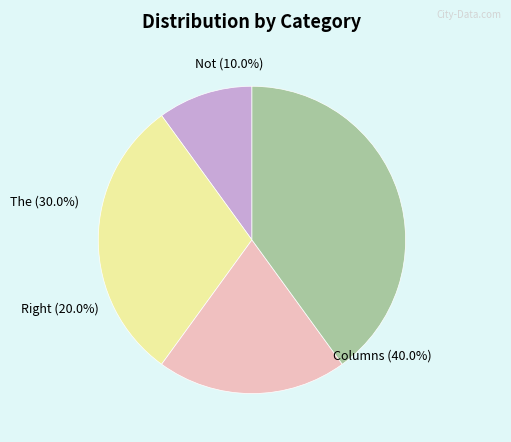

Which slice is the largest?

Columns